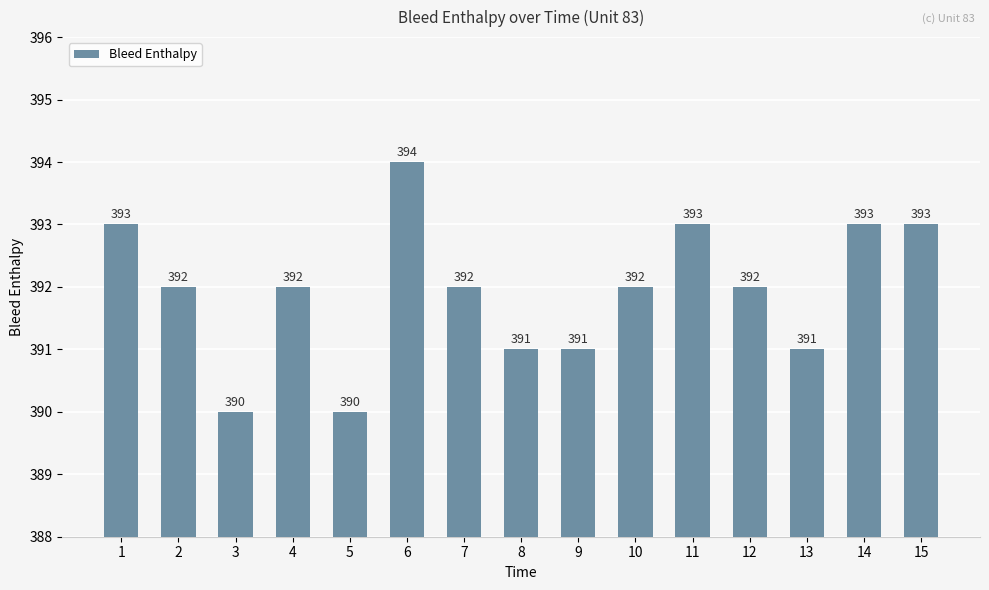

What is the average value?

392